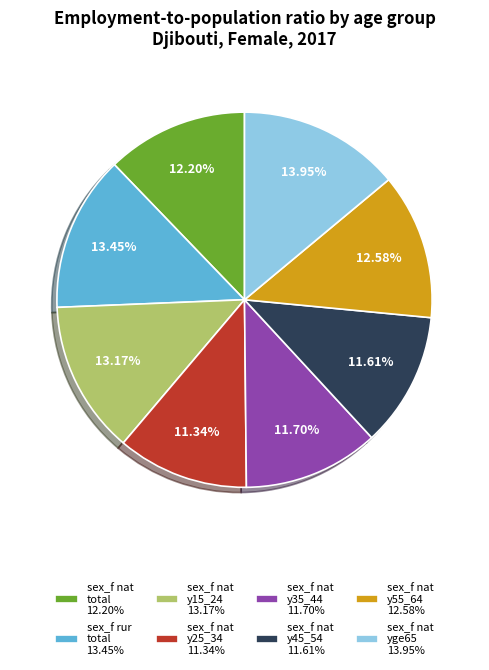

True or false: sex_f nat y45_54 accounts for 12% of the total.

True